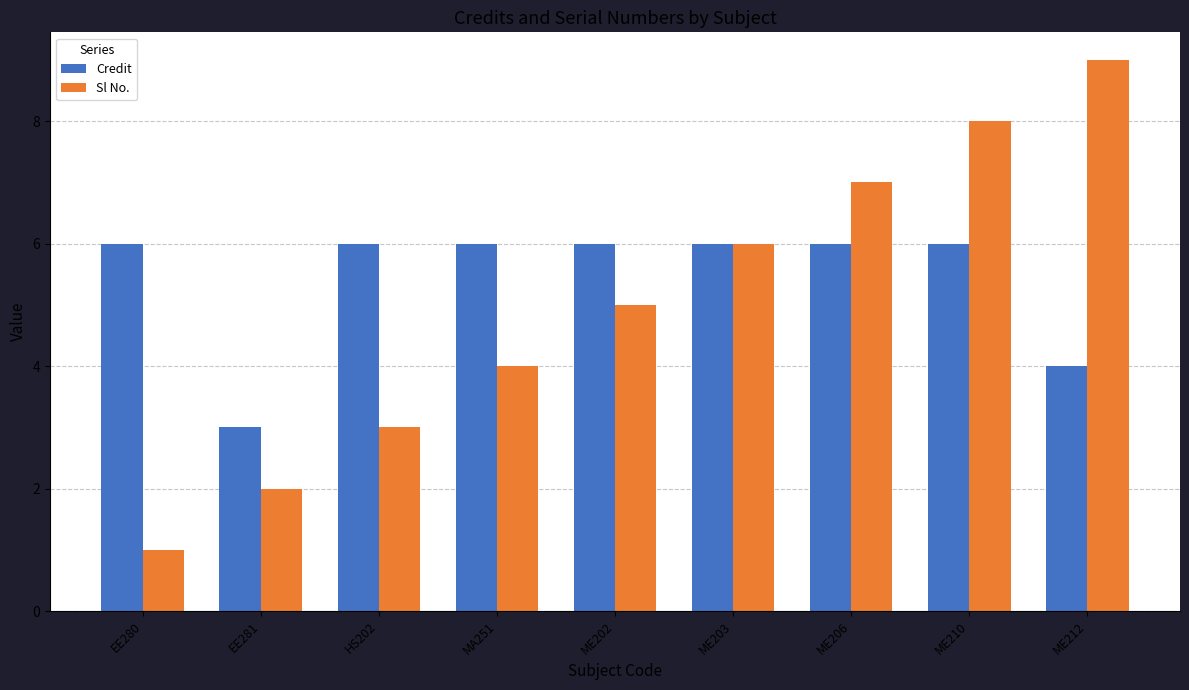

Between EE281 and ME212, which series saw the biggest shift?

Sl No.